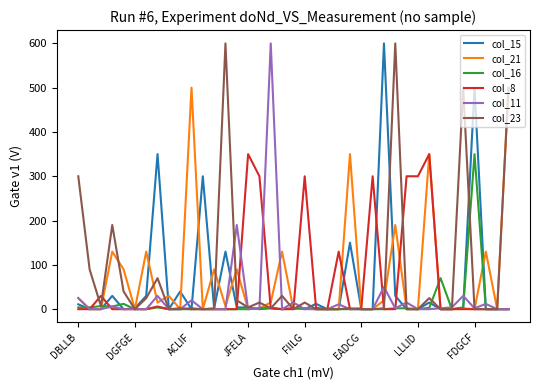

Does the chart display data point markers on the line(s)?

No